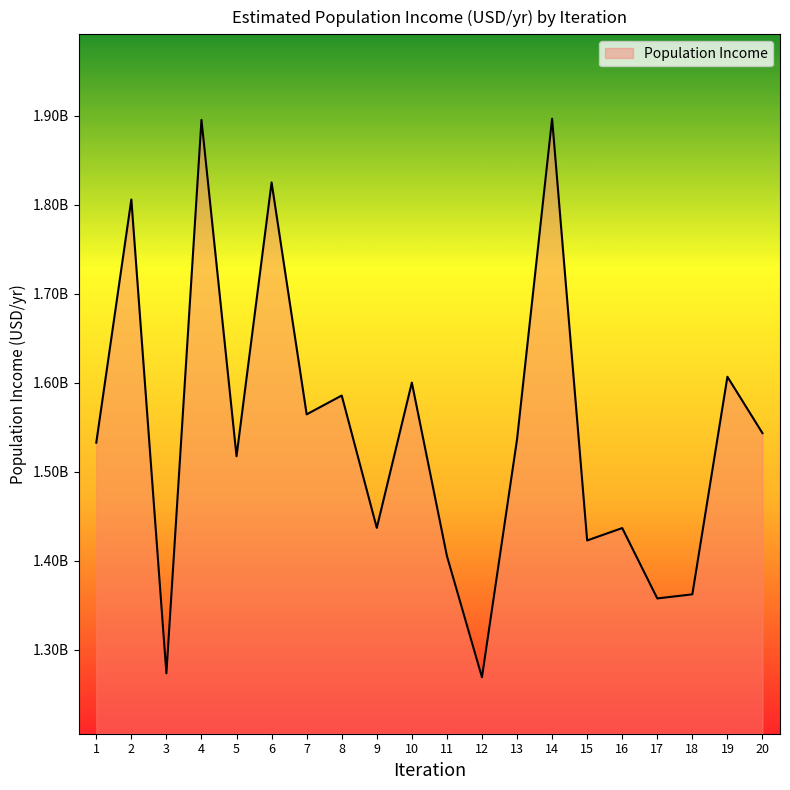

Is it true that the value at 20 is 1543188972.4?

True